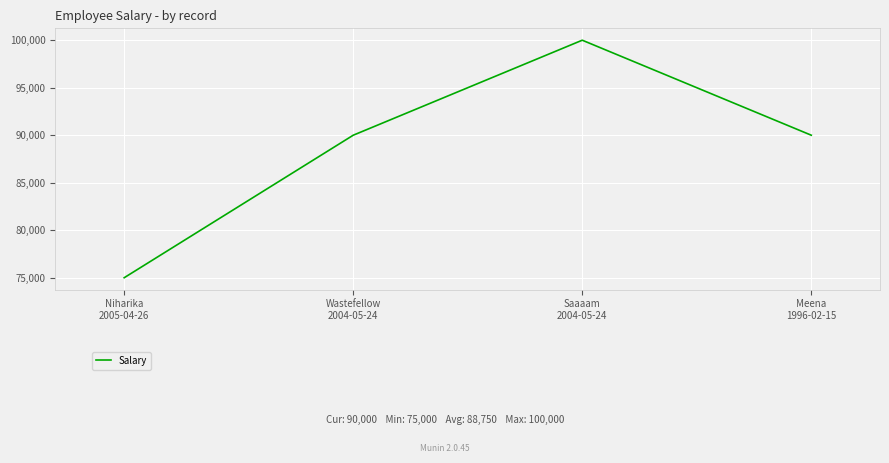

Does the chart have visible grid lines?

Yes